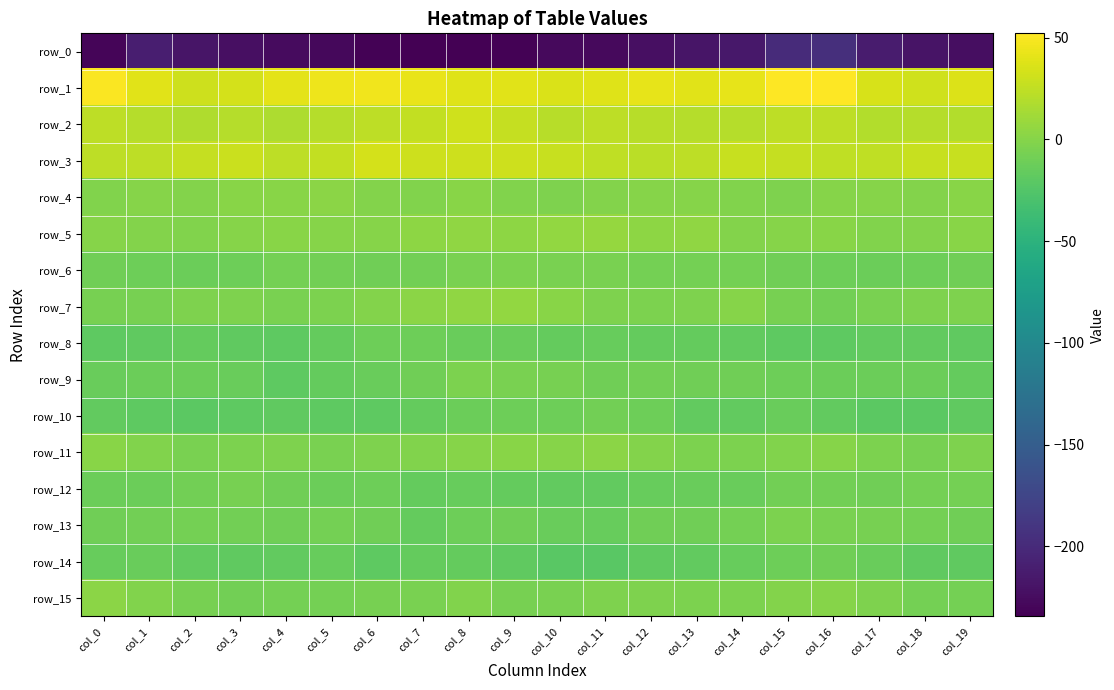

The value of row_11 at col_9 is 2.0. True or false?

False